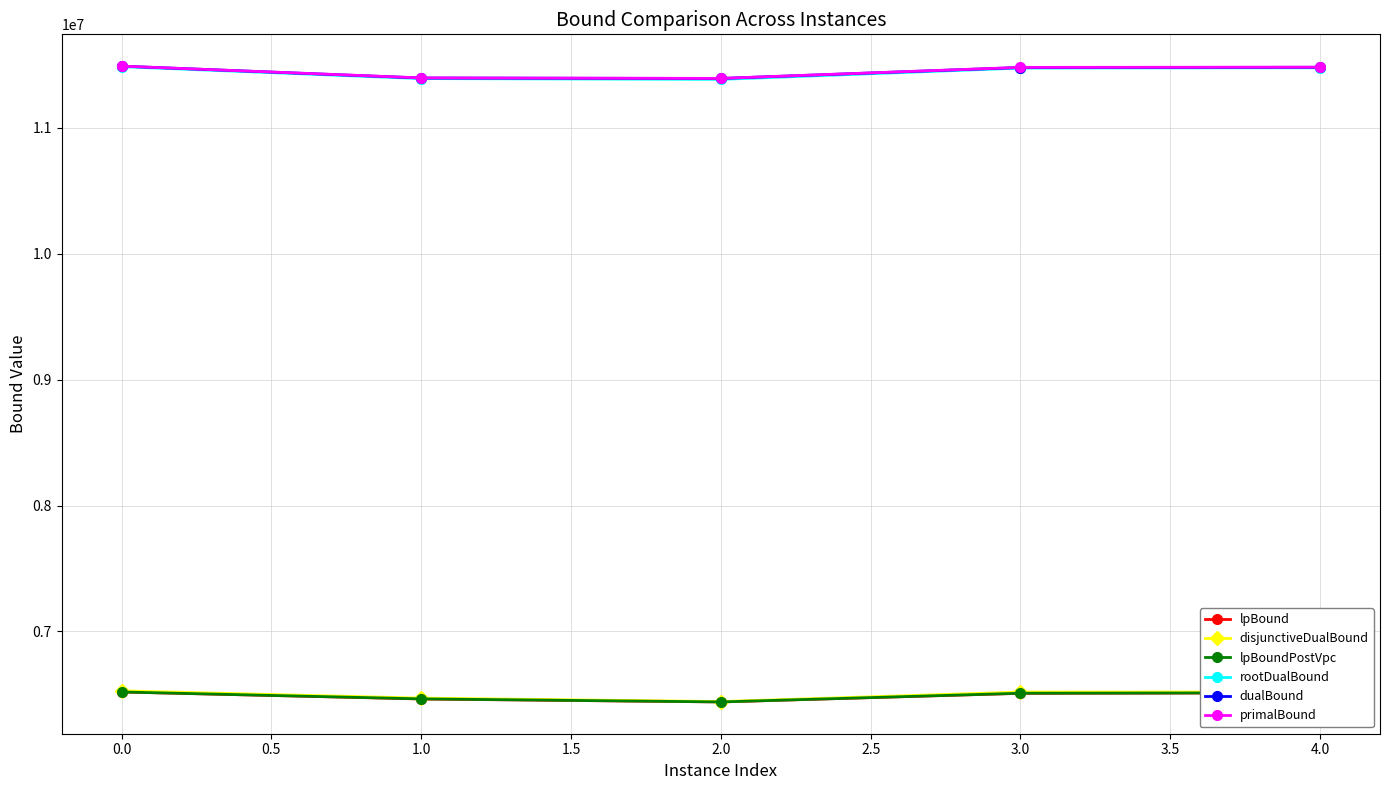

True or false: lpBound and primalBound cross at least once.

False